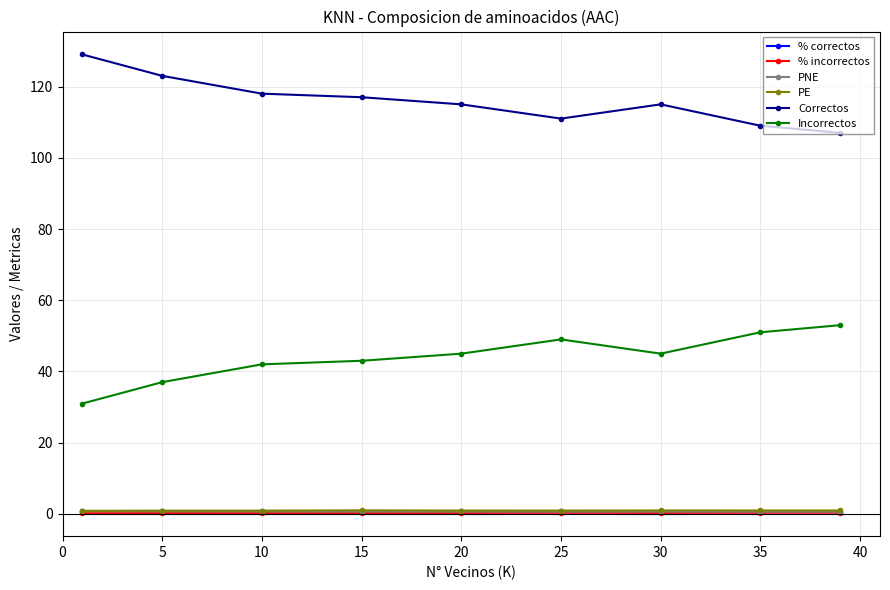

True or false: Incorrectos has more than 0 interior local peaks.

True